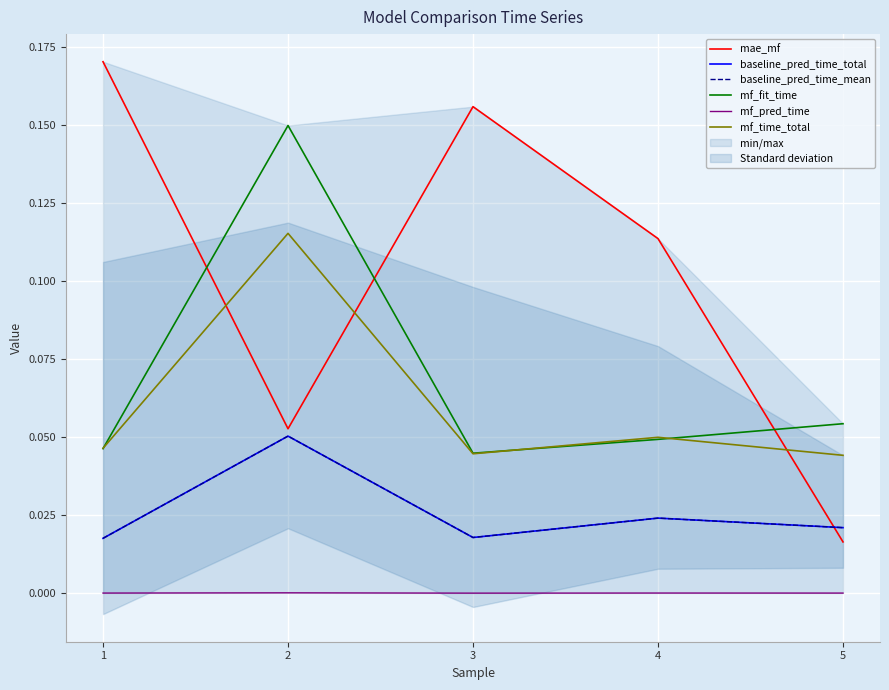

Which category has the lowest value in the baseline_pred_time_mean series?

1